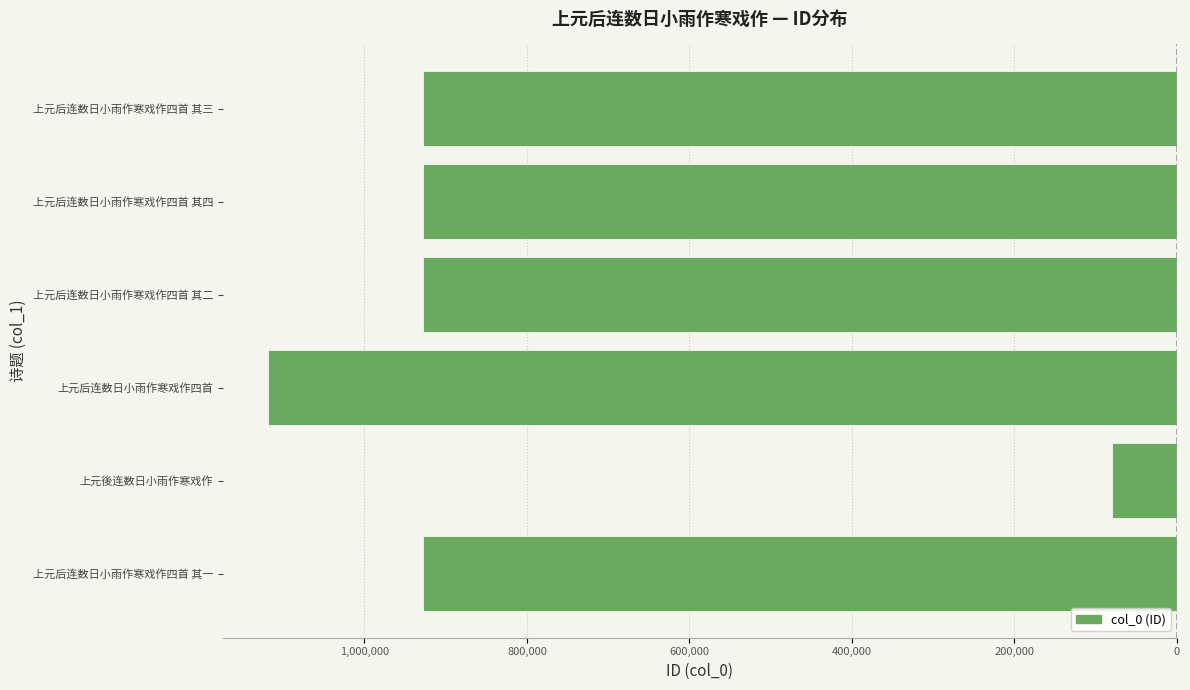

Are the bars horizontal?

Yes